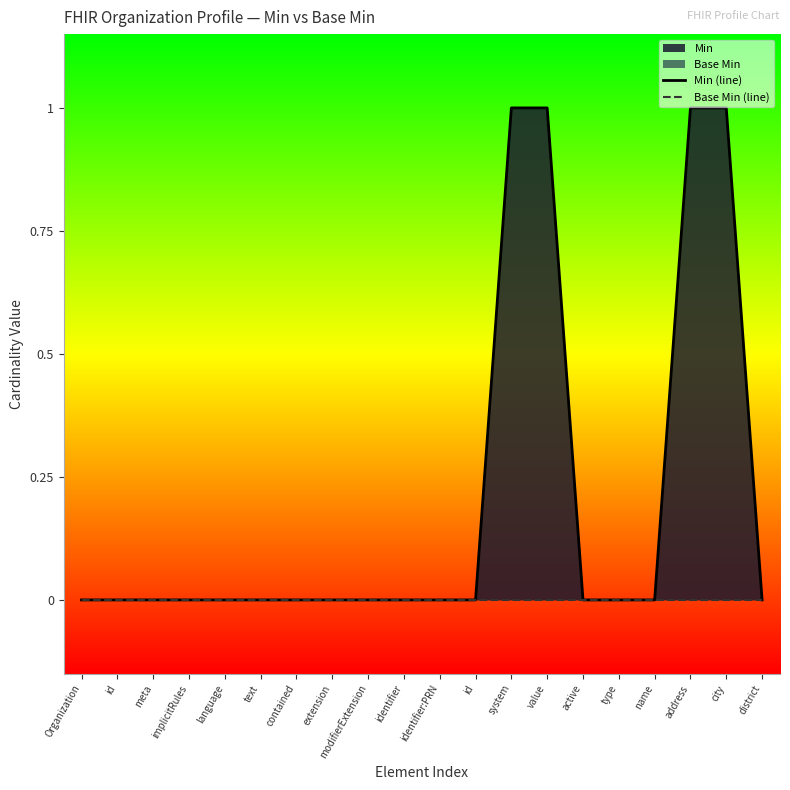

What is the maximum value shown in the chart?

1